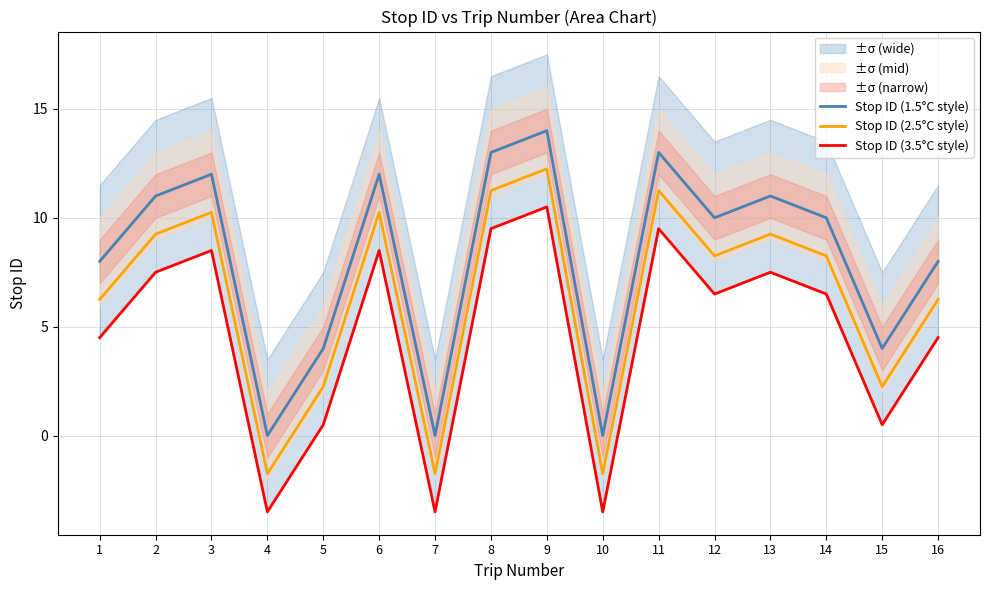

At which category is the sum across all series the highest?

9